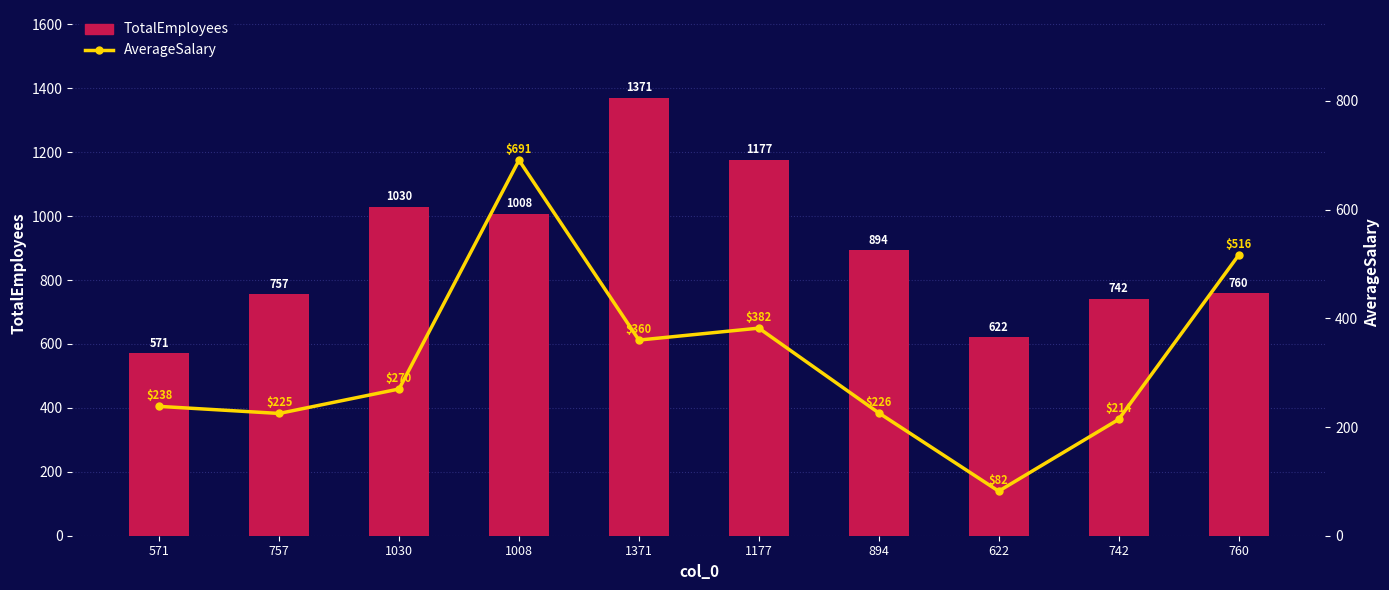

Rank the series by their maximum value, from highest to lowest.

TotalEmployees, AverageSalary